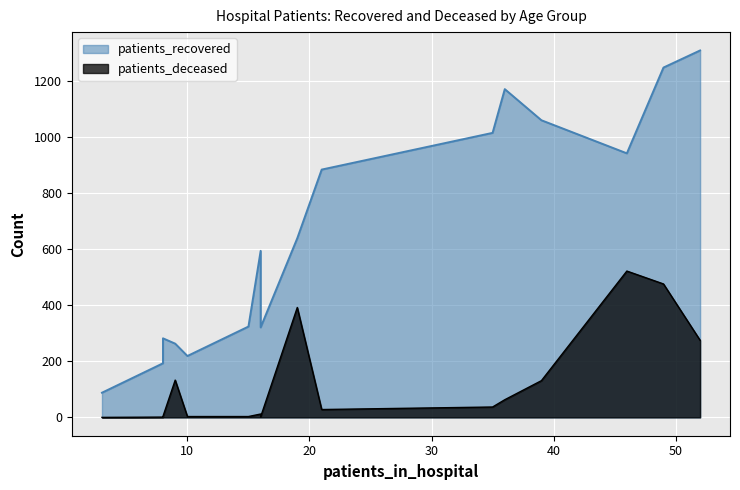

What is the highest value of the patients_deceased series?

522